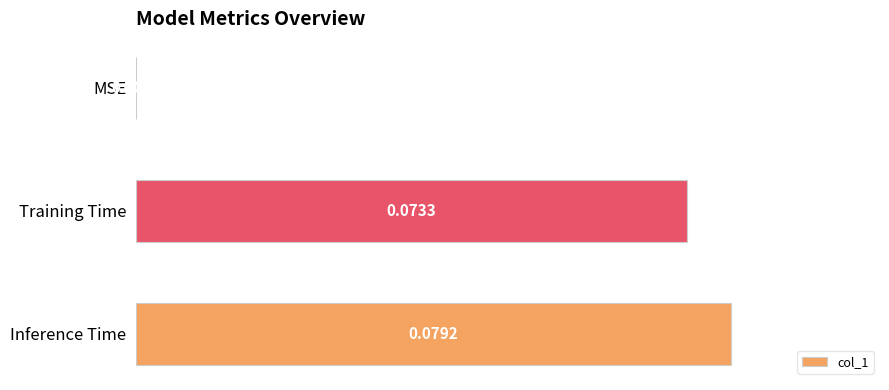

Which has a higher value, Inference Time or Training Time?

Inference Time